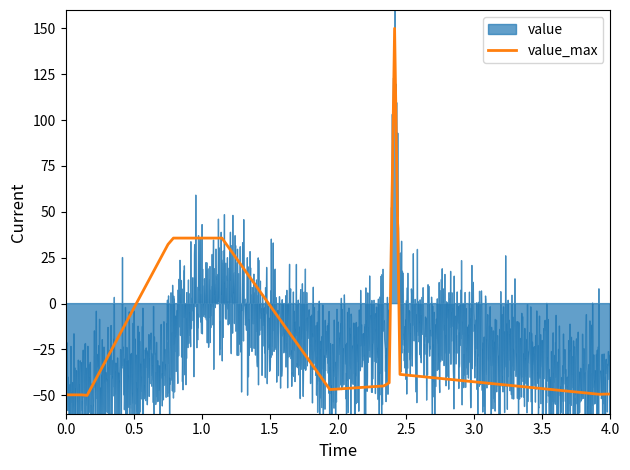

What is the minimum value for value_max?

-50.0